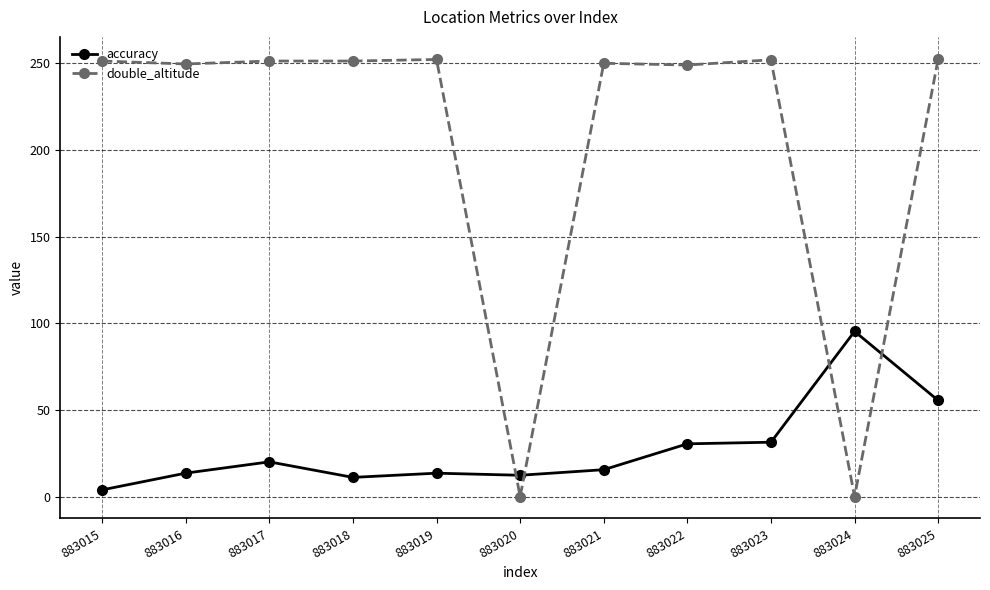

What is the maximum value for accuracy?

95.3